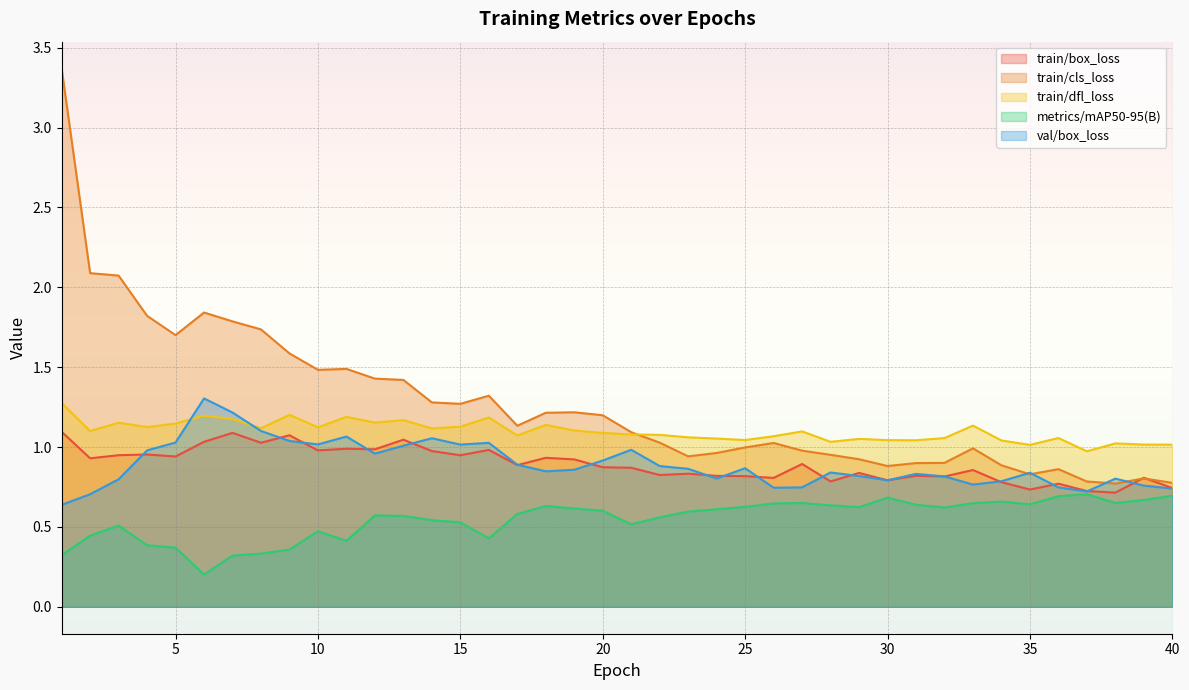

Rank the series by their maximum value, from highest to lowest.

train/cls_loss, val/box_loss, train/dfl_loss, train/box_loss, metrics/mAP50-95(B)